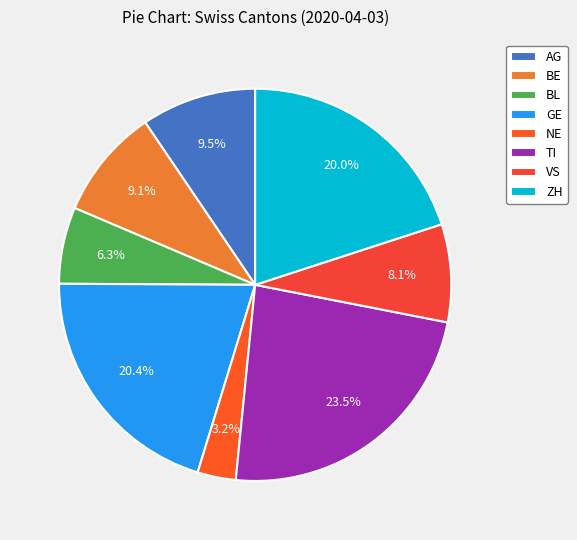

Does VS represent more than half of the total?

No